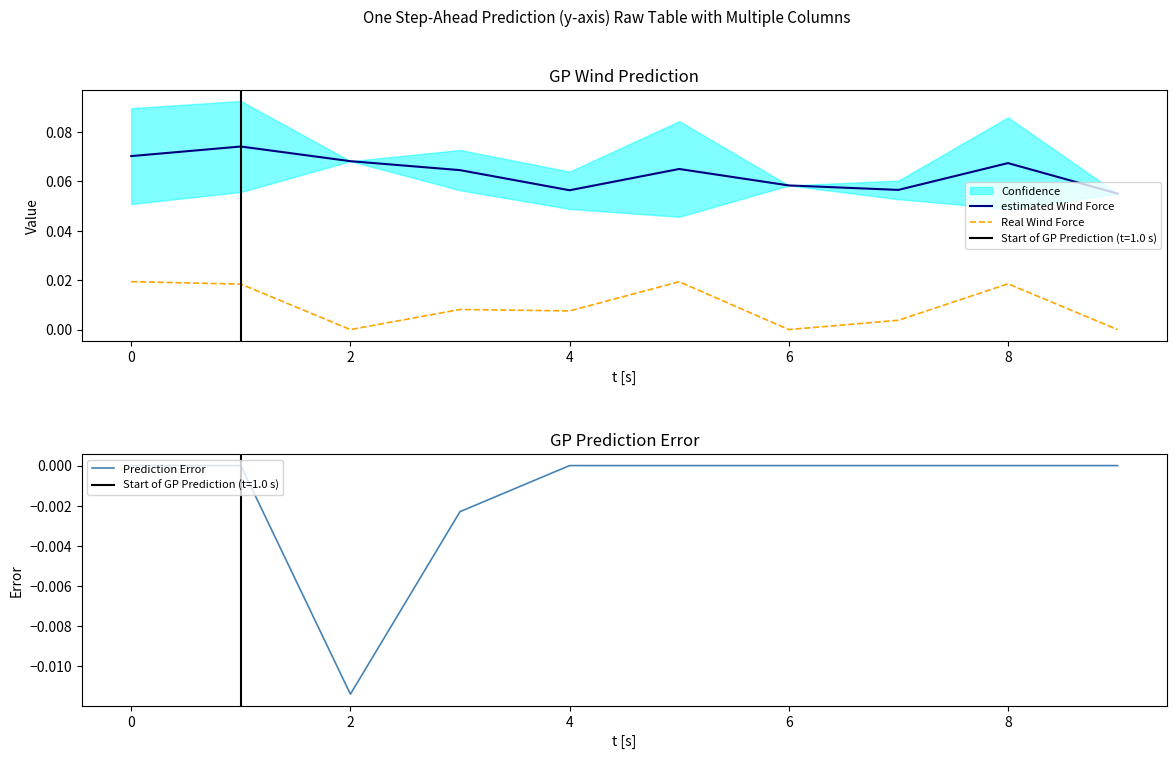

The value of Real Wind Force at 2 is 0.0. True or false?

True